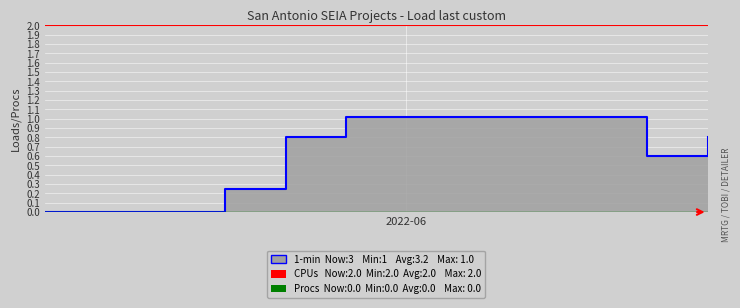

Which series has the largest range (max minus min)?

1-min